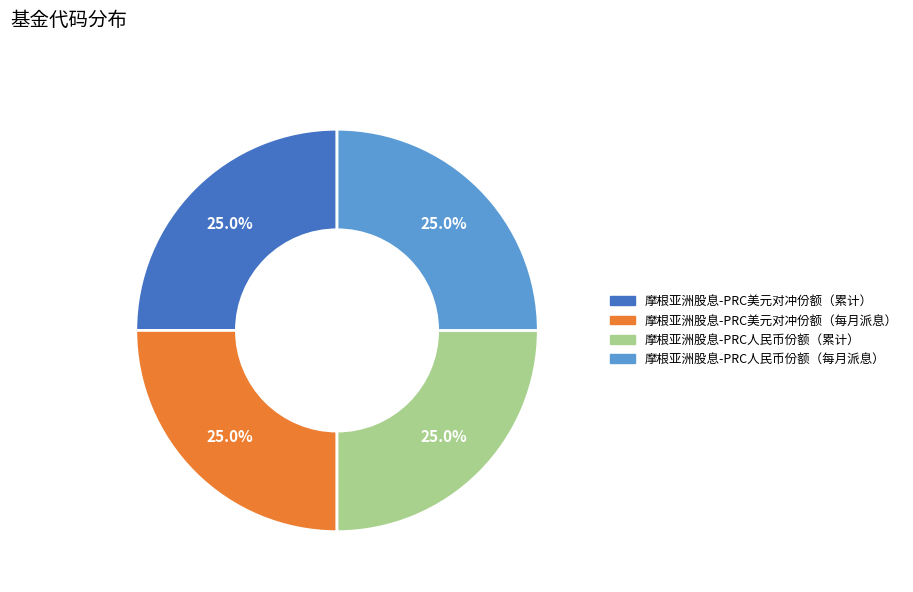

Does 摩根亚洲股息-PRC美元对冲份额（每月派息） represent more than half of the total?

No